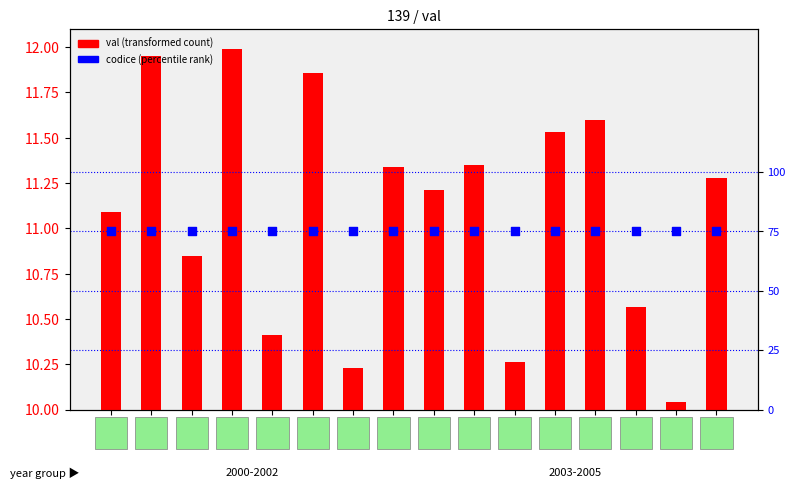

Is the value of val (transformed count) at 14 greater than the value of codice (percentile rank) at 3?

No